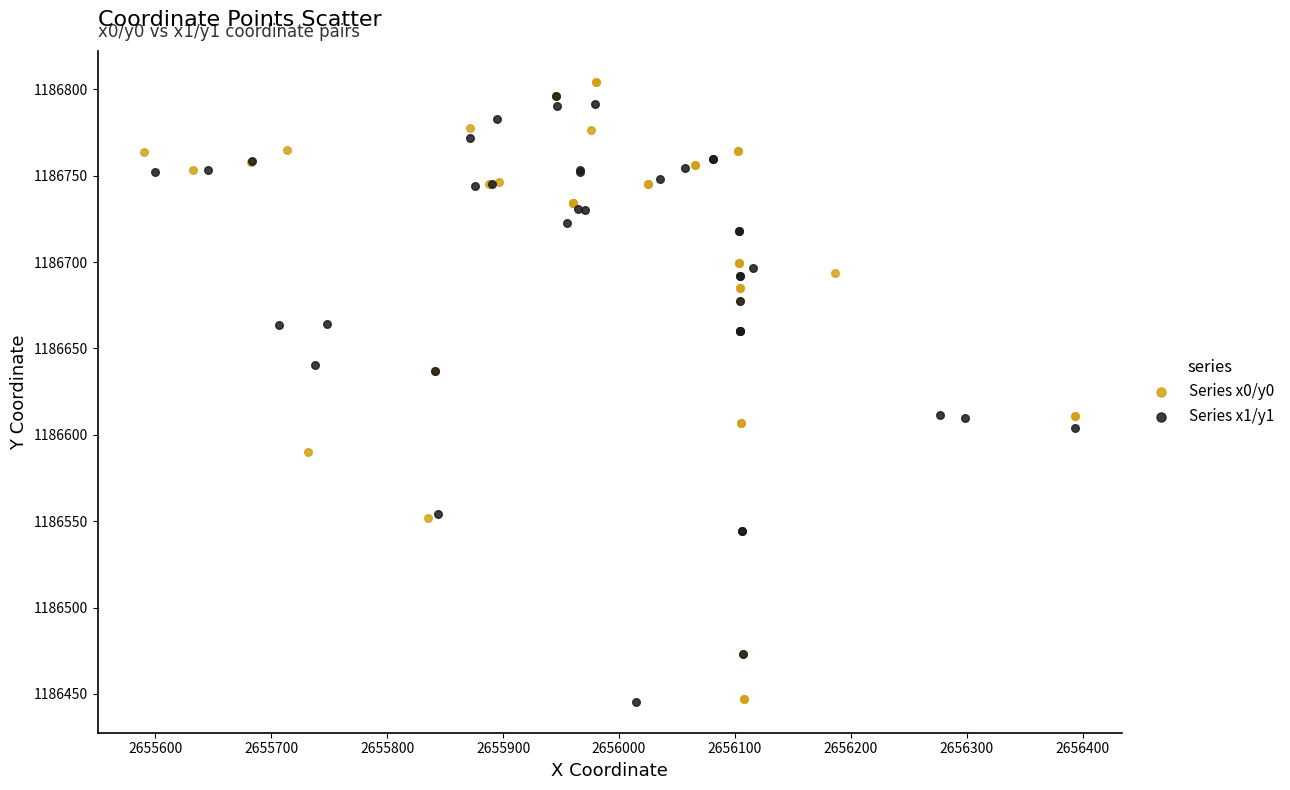

Which series has the widest spread of Y values?

Series x0/y0